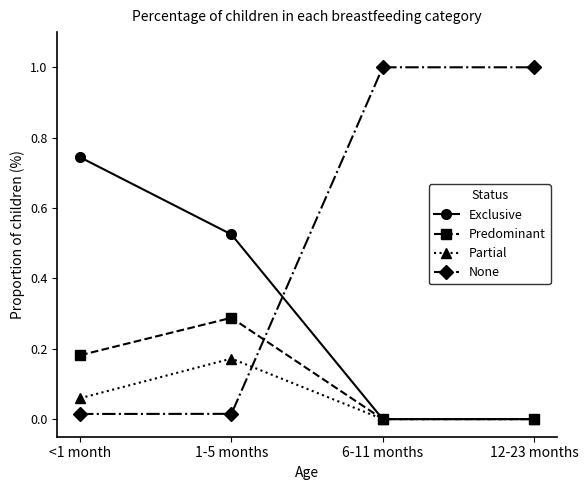

The Predominant series shows 0.1 at 1-5 months. True or false?

False